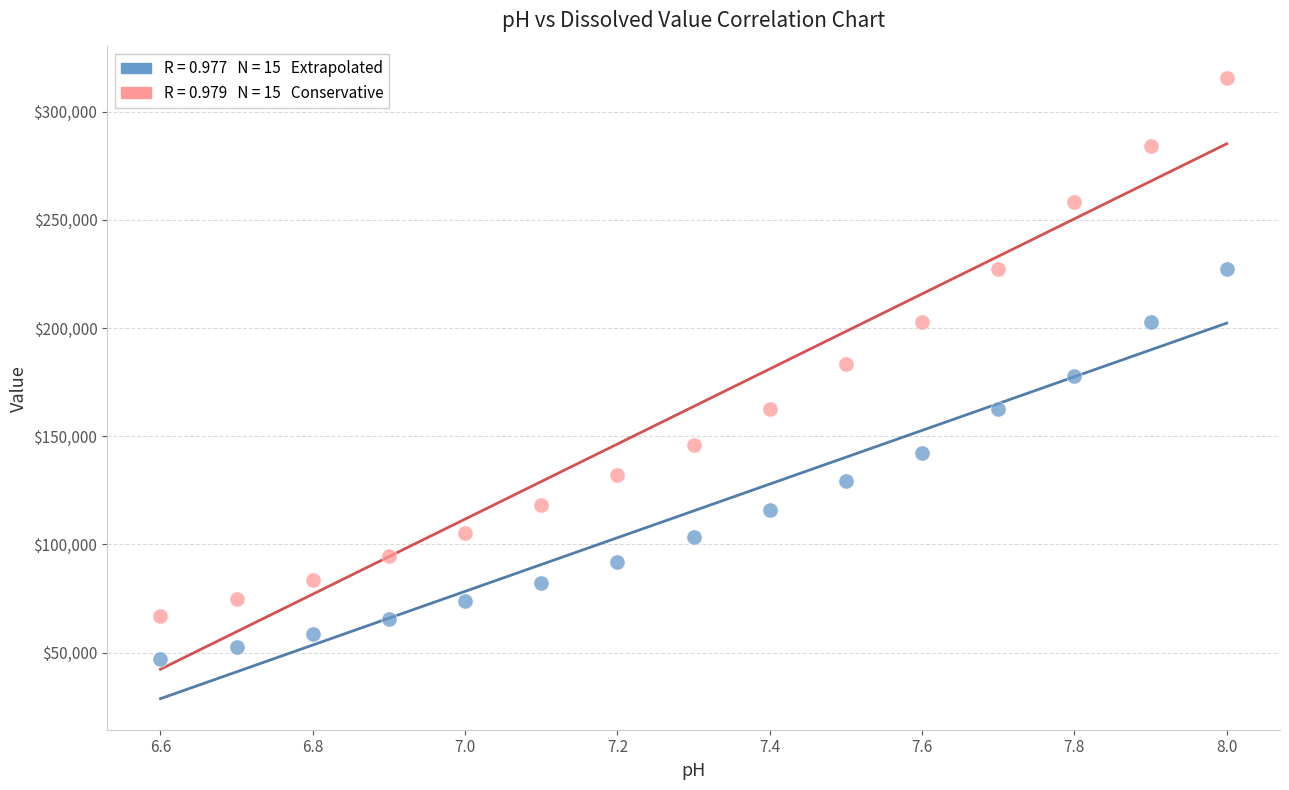

Across all data points, what is the range of Y values (max minus min)?

268863